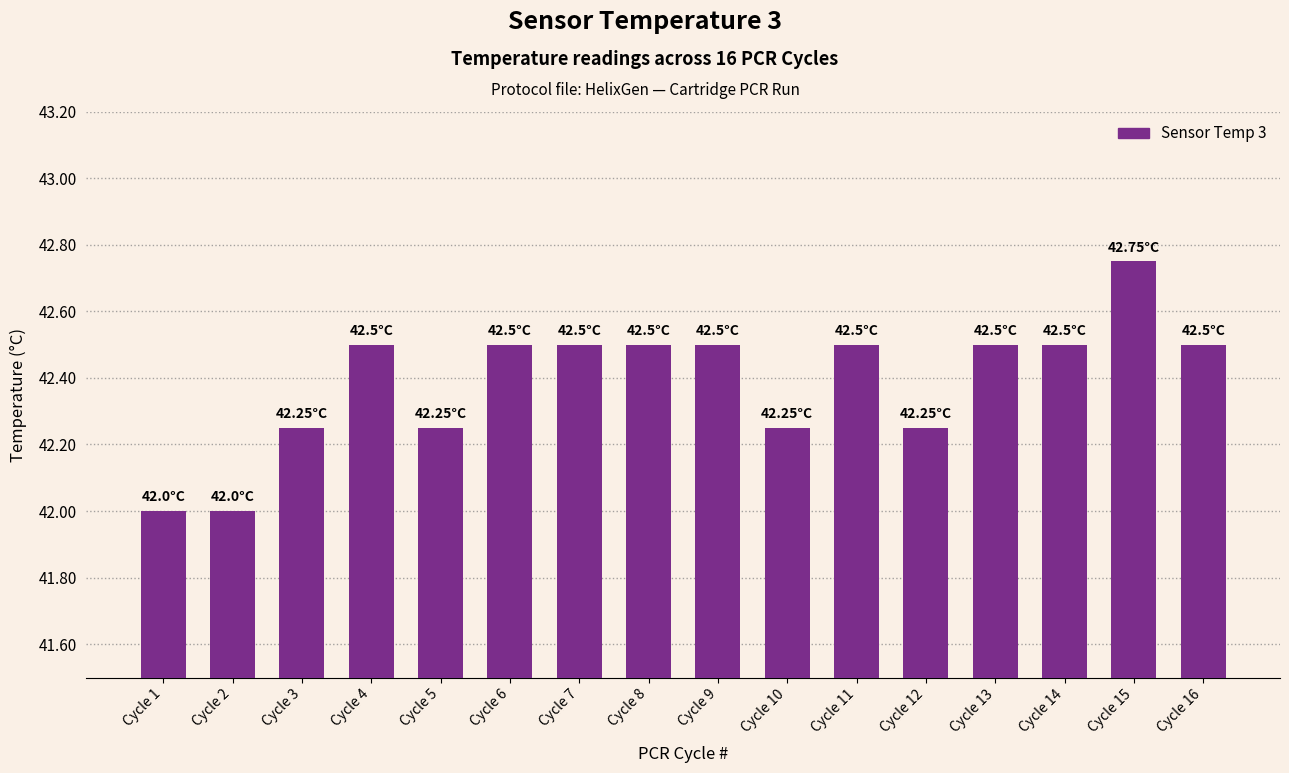

How many data points does each series have?

16